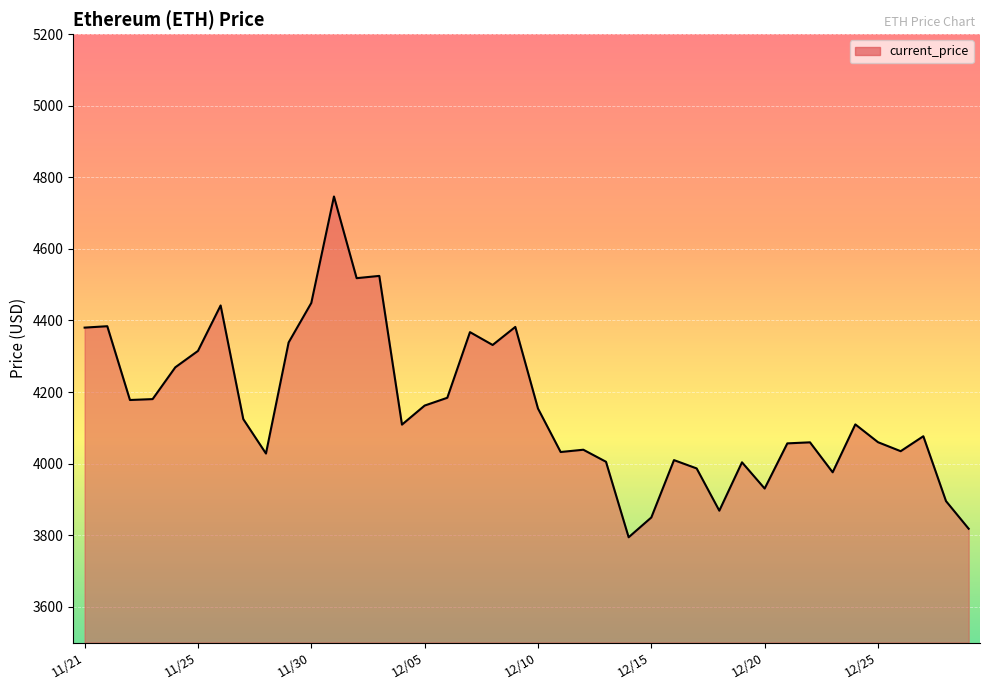

What is the difference between the maximum and minimum values?

952.1